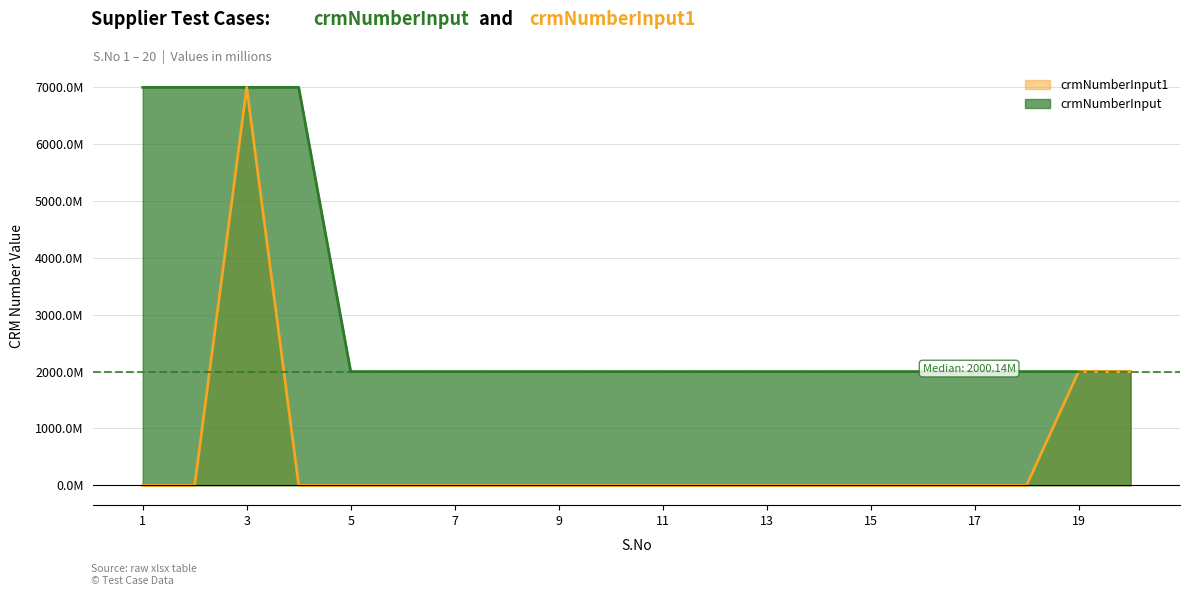

How many intersections are there between crmNumberInput1 and crmNumberInput?

3